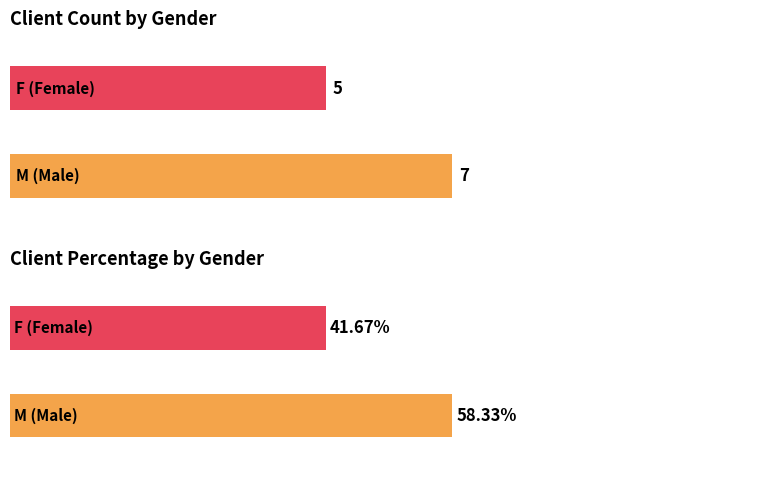

At which label is F closest to 4?

M